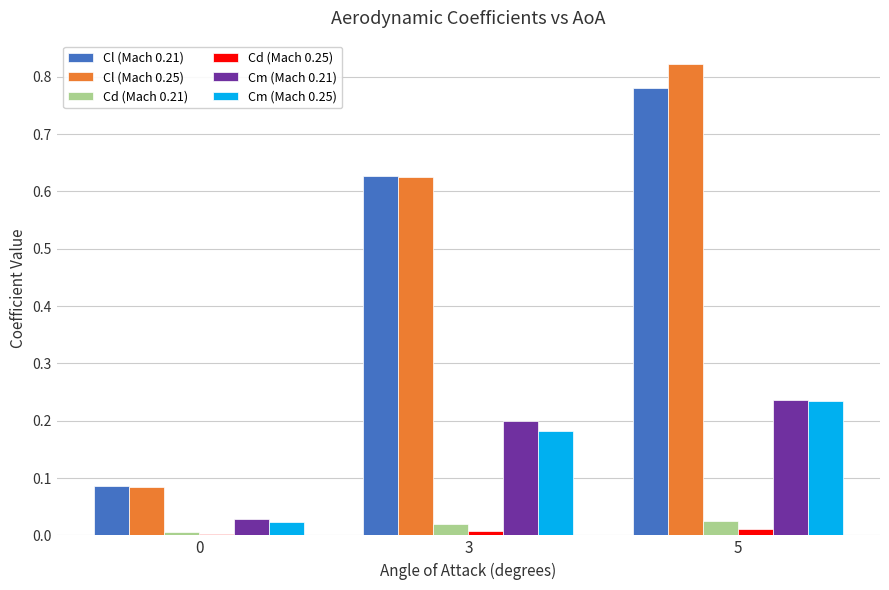

Is it true that Cm (Mach 0.25) equals 0.3 at 5?

False